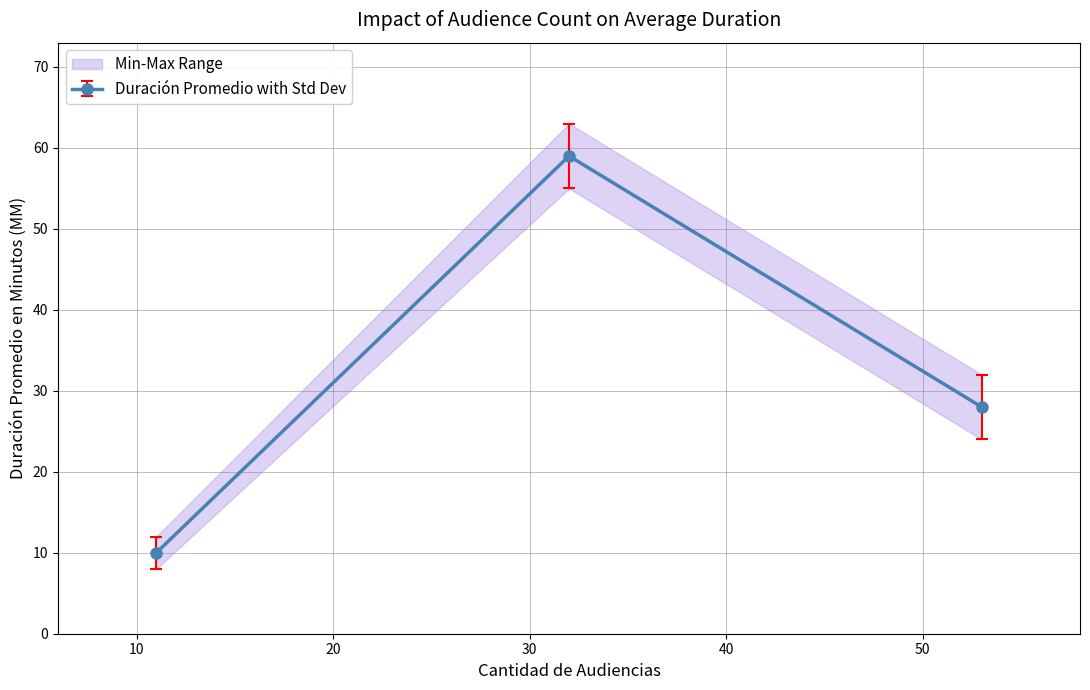

What is the difference between the maximum and minimum values in the Cantidad de Audiencias series?

42